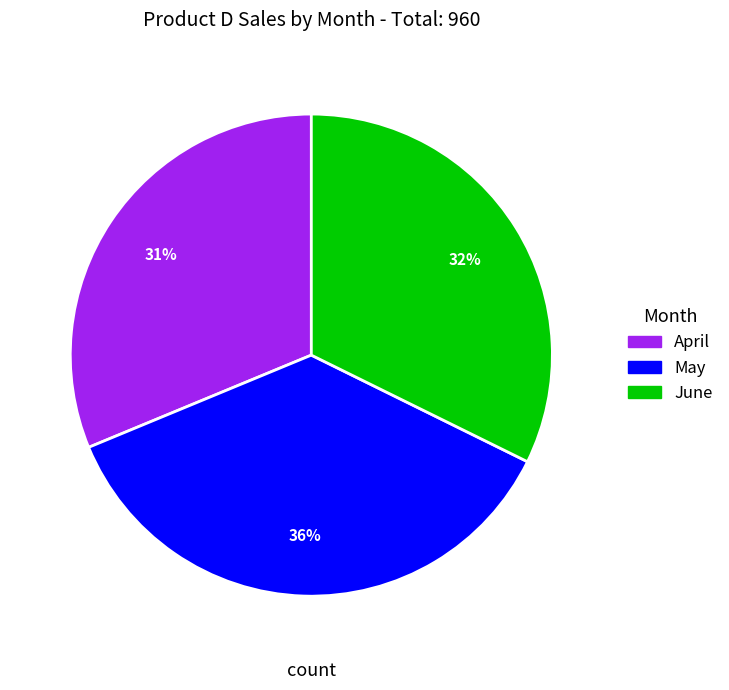

Do April and June together represent more than half of the pie?

Yes